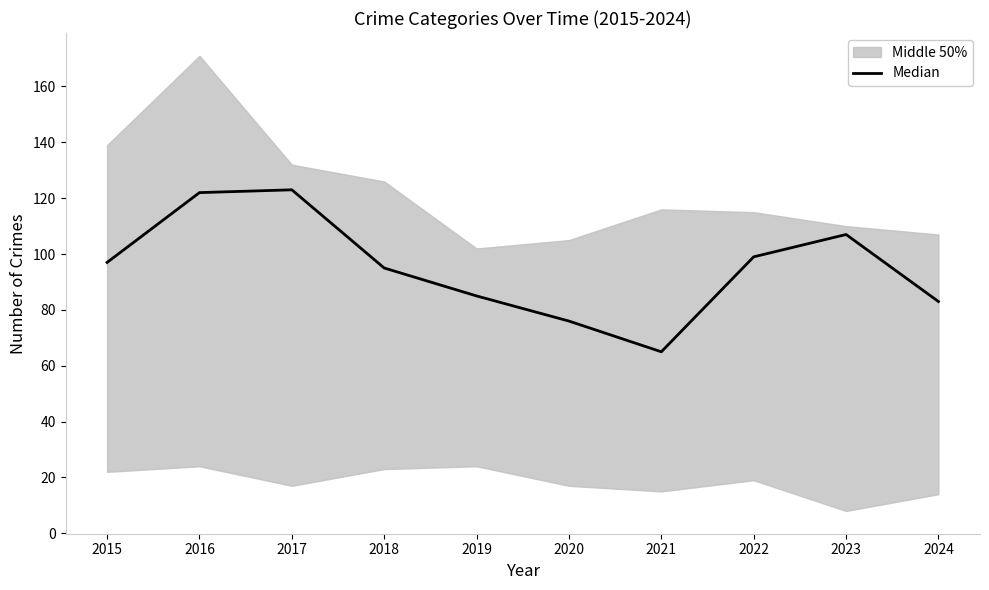

Does the chart display data point markers on the line(s)?

No